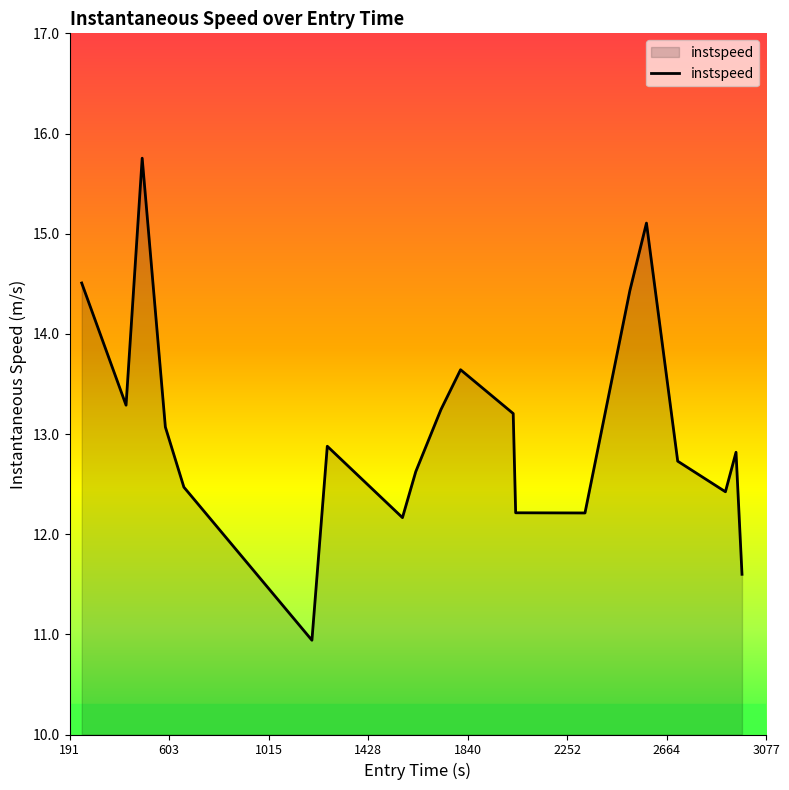

How many interior local peaks (higher than both neighbors) does the data have?

5